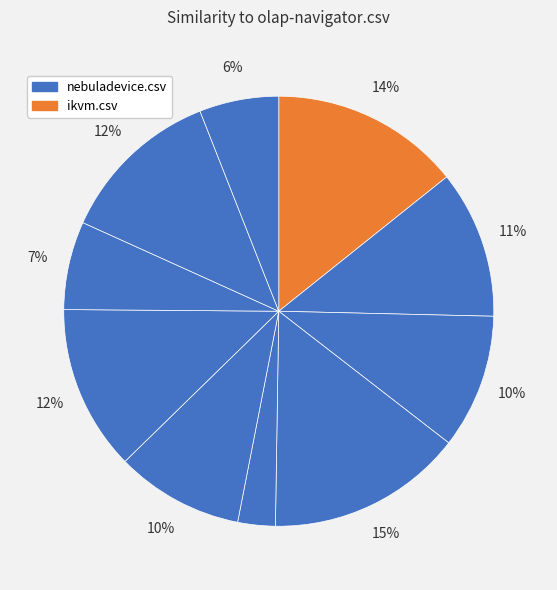

How many slices are in this pie chart?

10